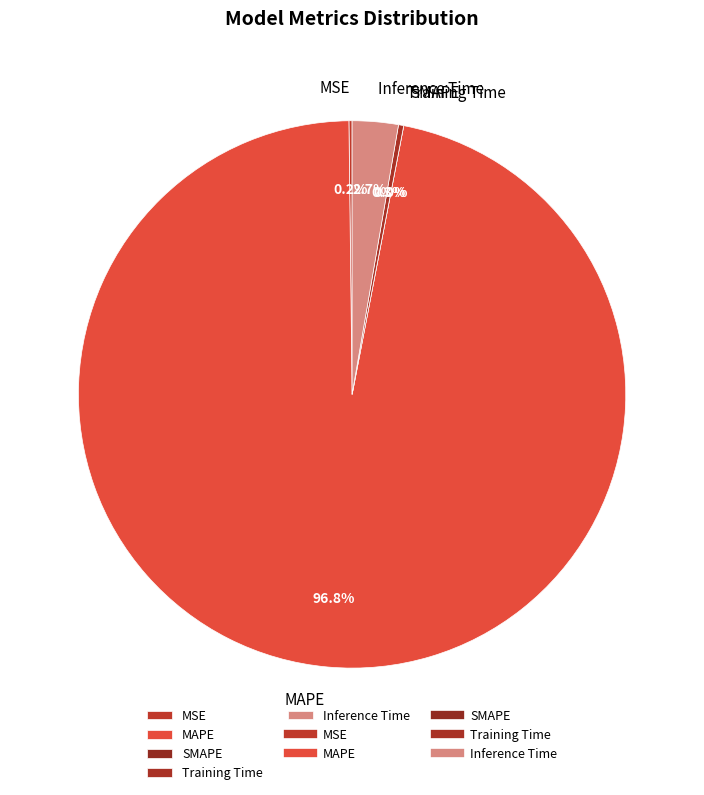

To the nearest percent, what is the difference between the MAPE and Training Time slice percentages?

96%